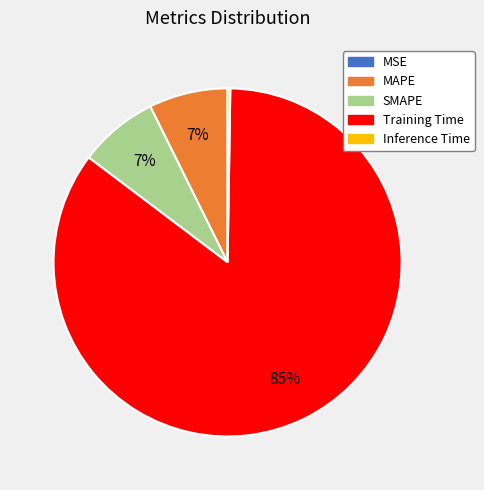

True or false: Training Time accounts for 96% of the total.

False